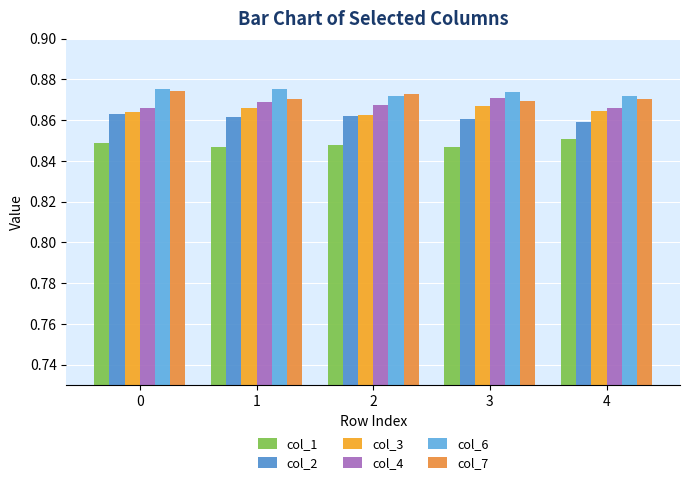

What is the sum of all col_6 values?

4.4